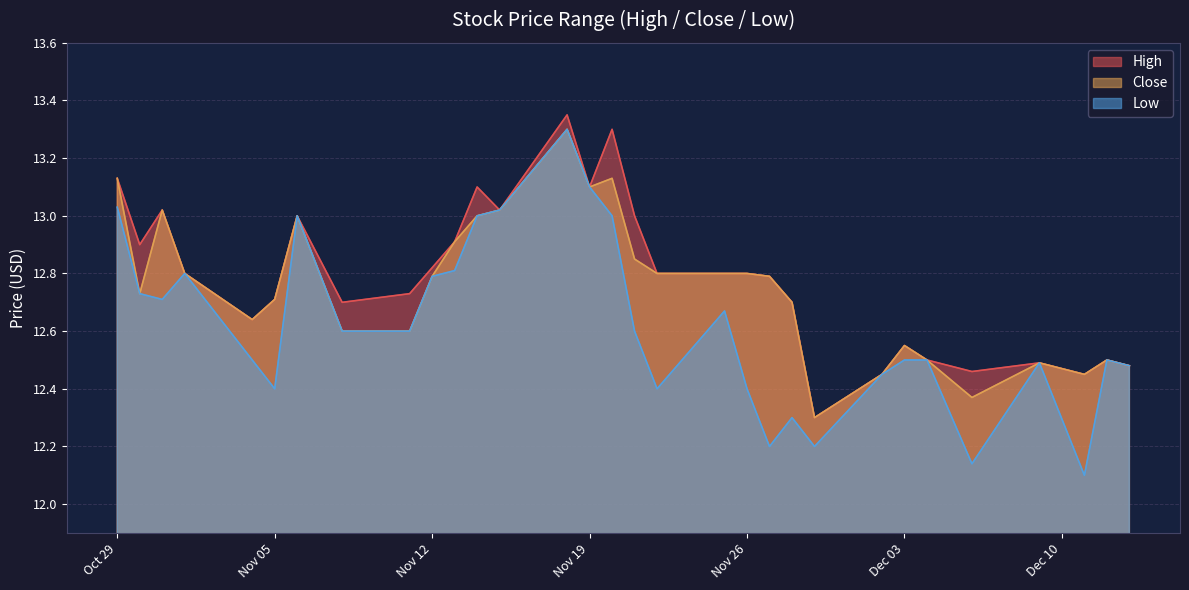

How many interior local peaks does the Close series have?

7